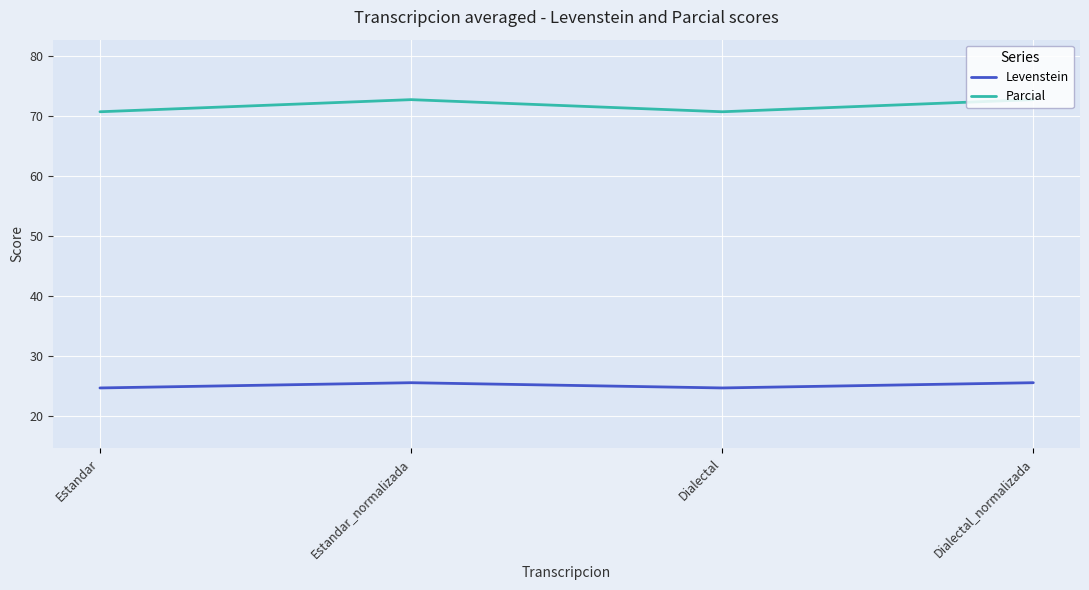

List the series in order of their overall mean, lowest first.

Levenstein, Parcial